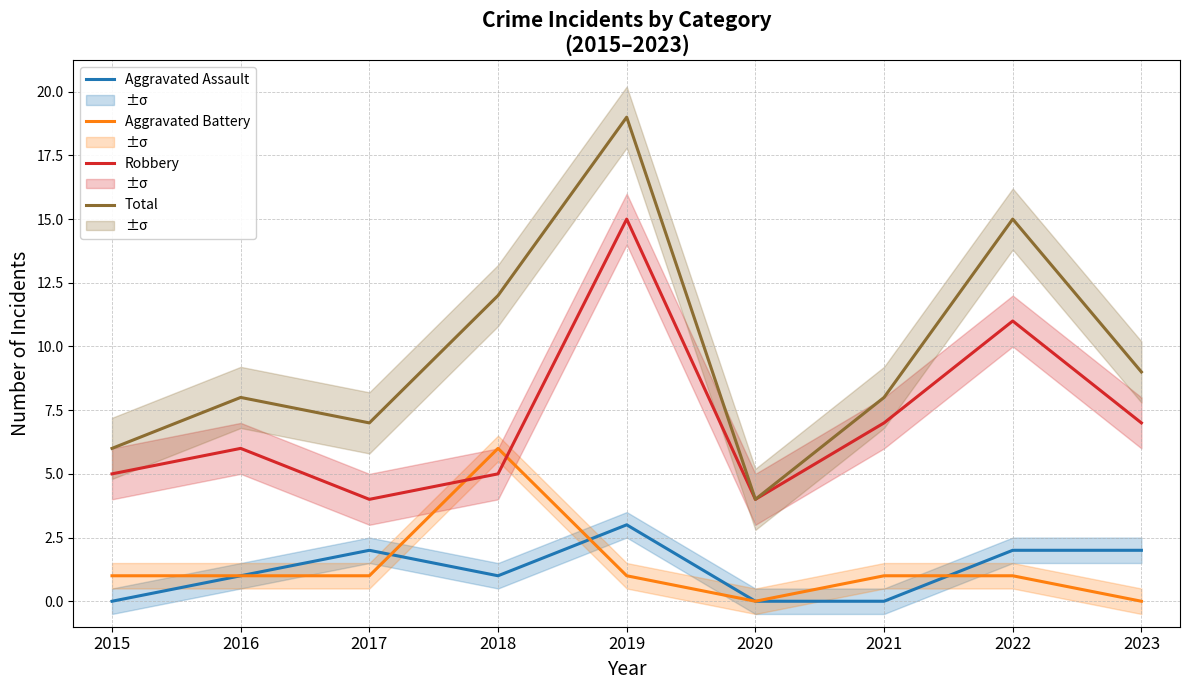

What is the total value across all series at 2015?

12